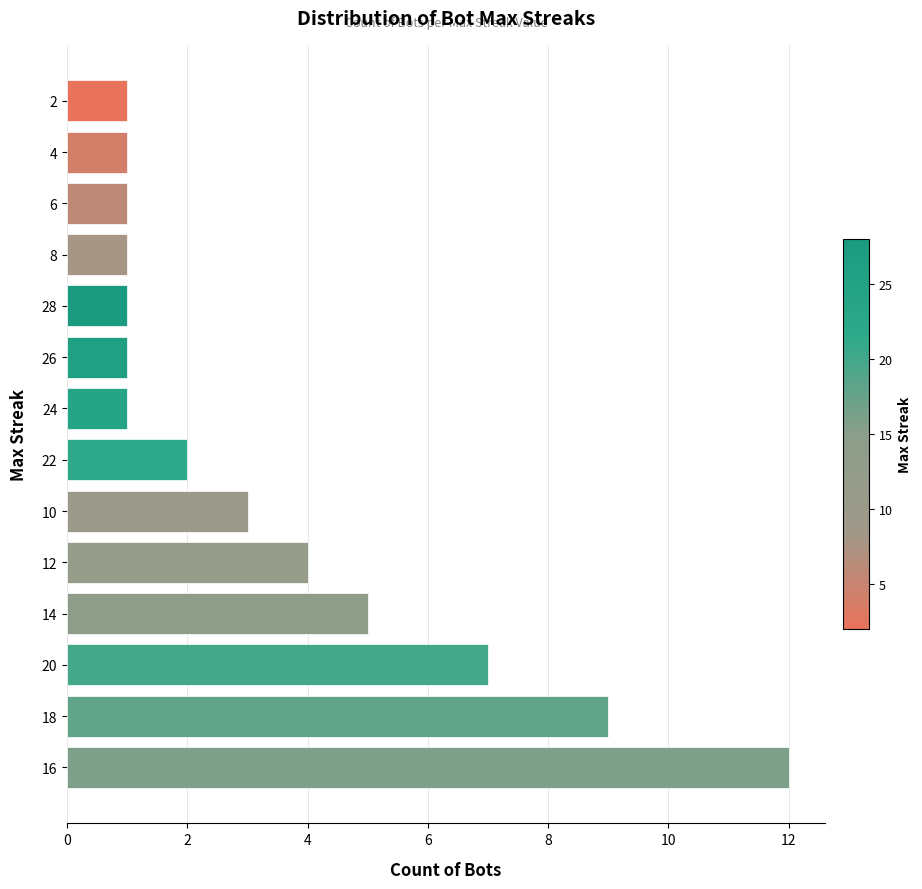

Between 10 and 26, which is larger?

10